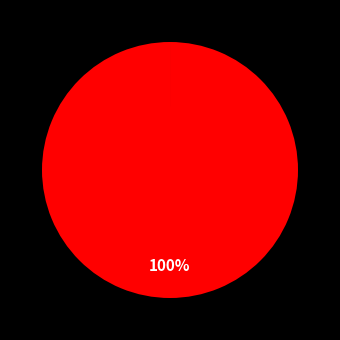

Is there any slice that represents more than half of the pie?

Yes